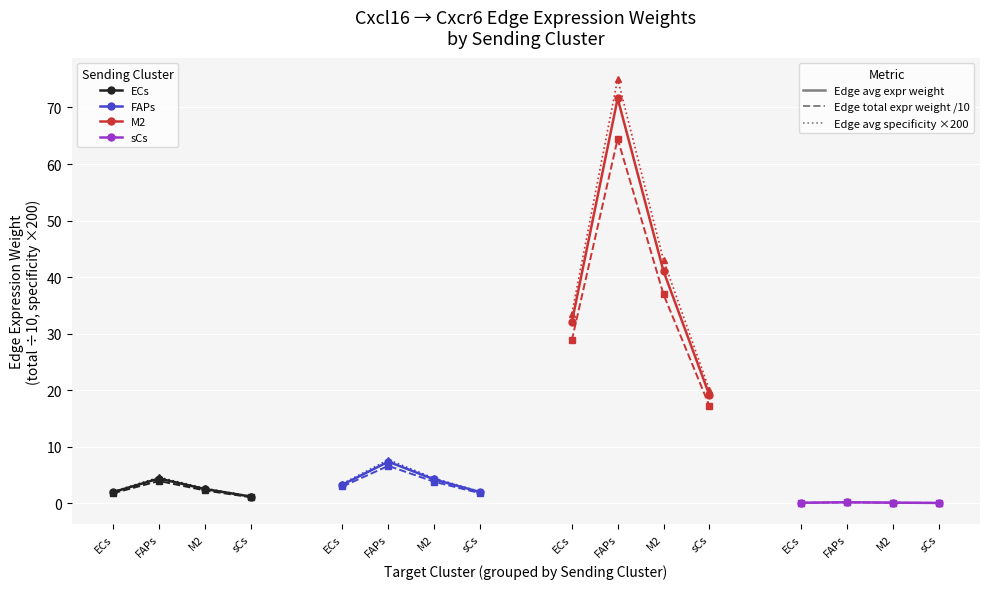

At which category is the sum across all series the highest?

FAPs